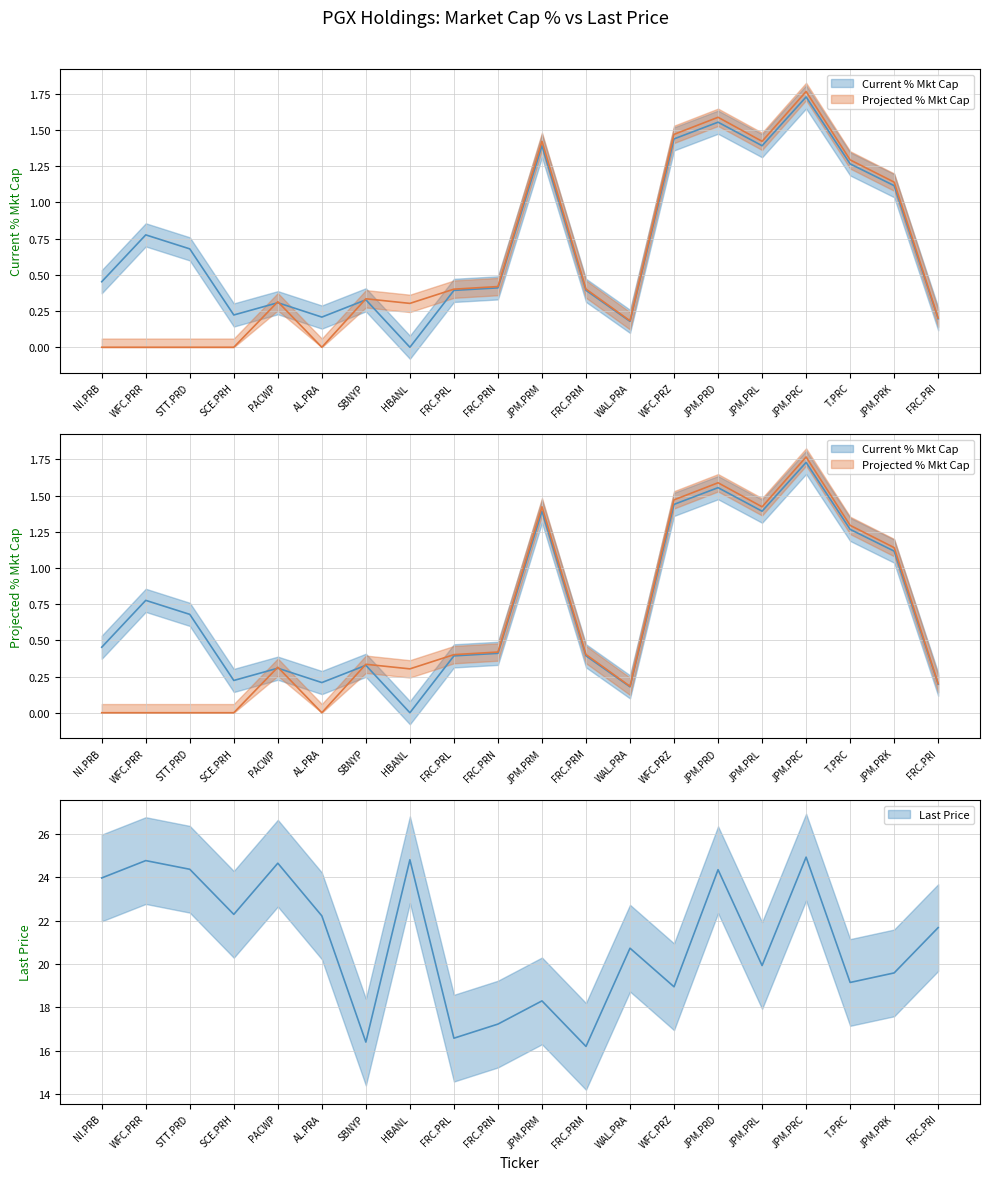

What is the total value across all series at T.PRC?

21.7